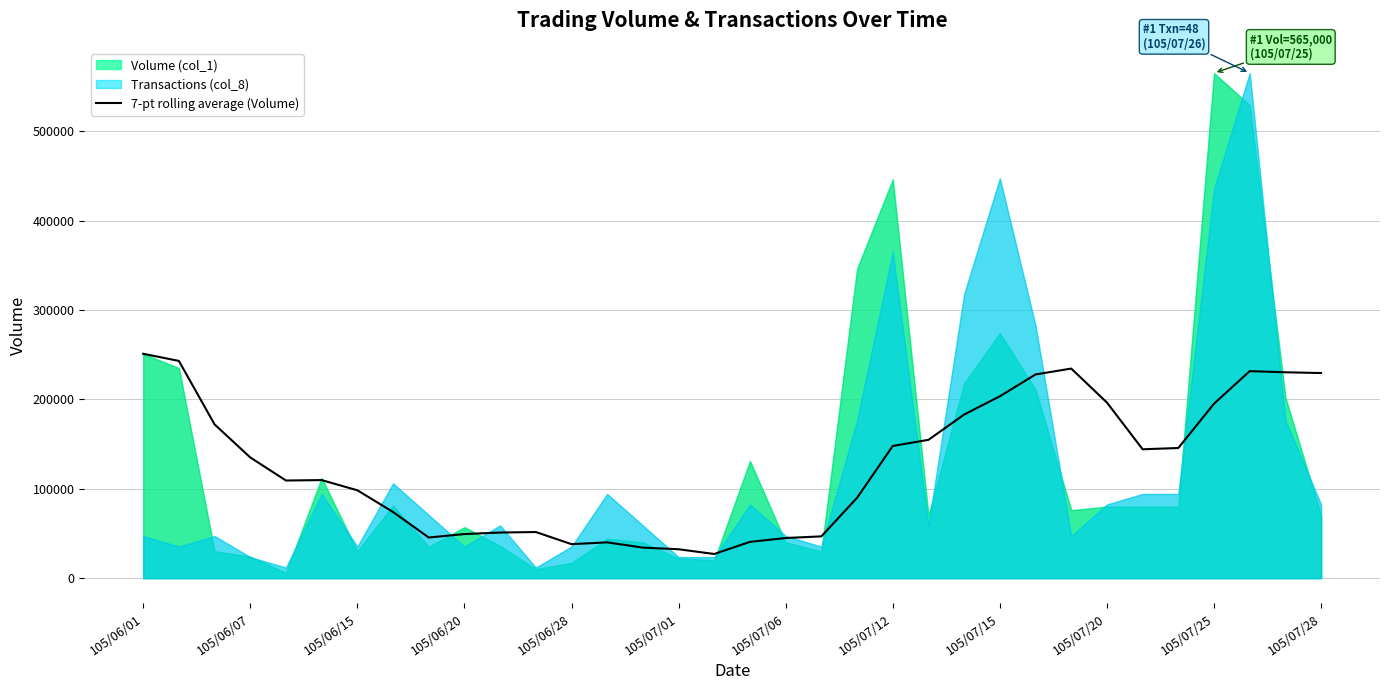

What is the lowest value of the 7-pt rolling average (Volume) series?

27000.0